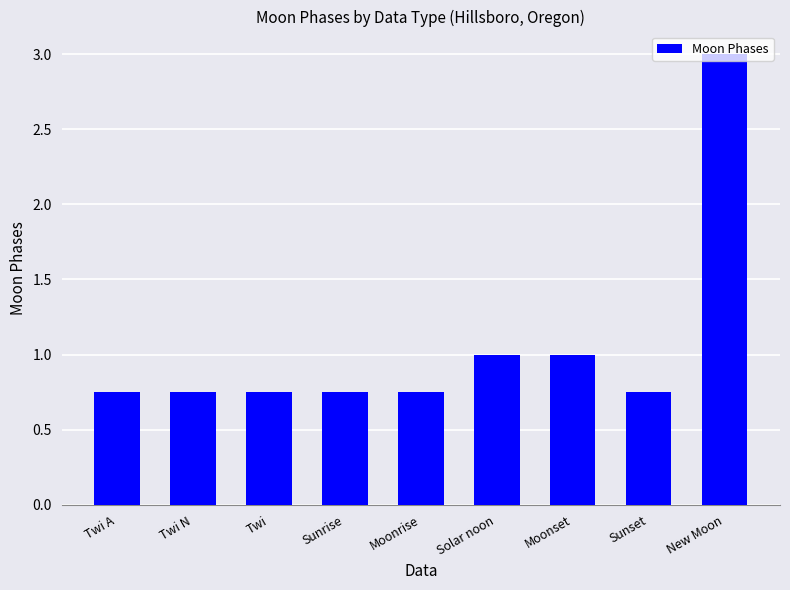

Which has a higher value, Solar noon or Moonrise?

Solar noon